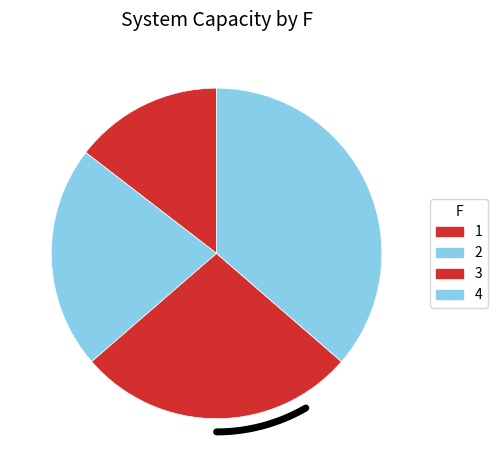

To the nearest percent, what portion does 4 represent?

36%